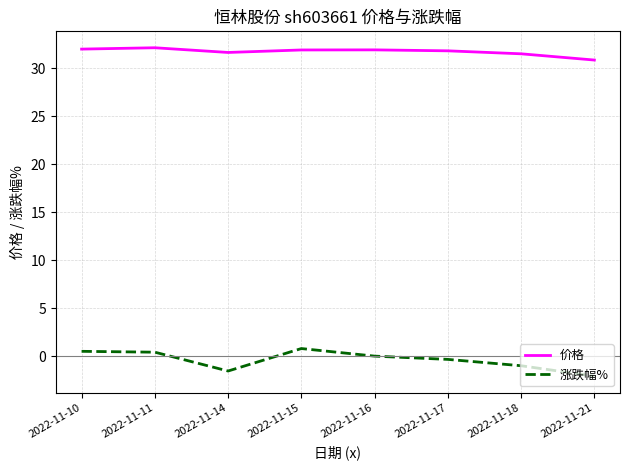

At which category does 涨跌幅% reach its first local valley?

2022-11-14